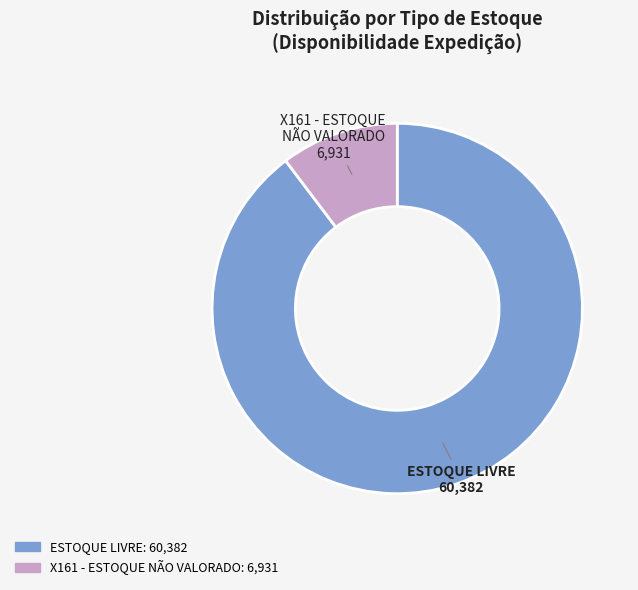

Which slice represents more than half of the pie?

ESTOQUE LIVRE